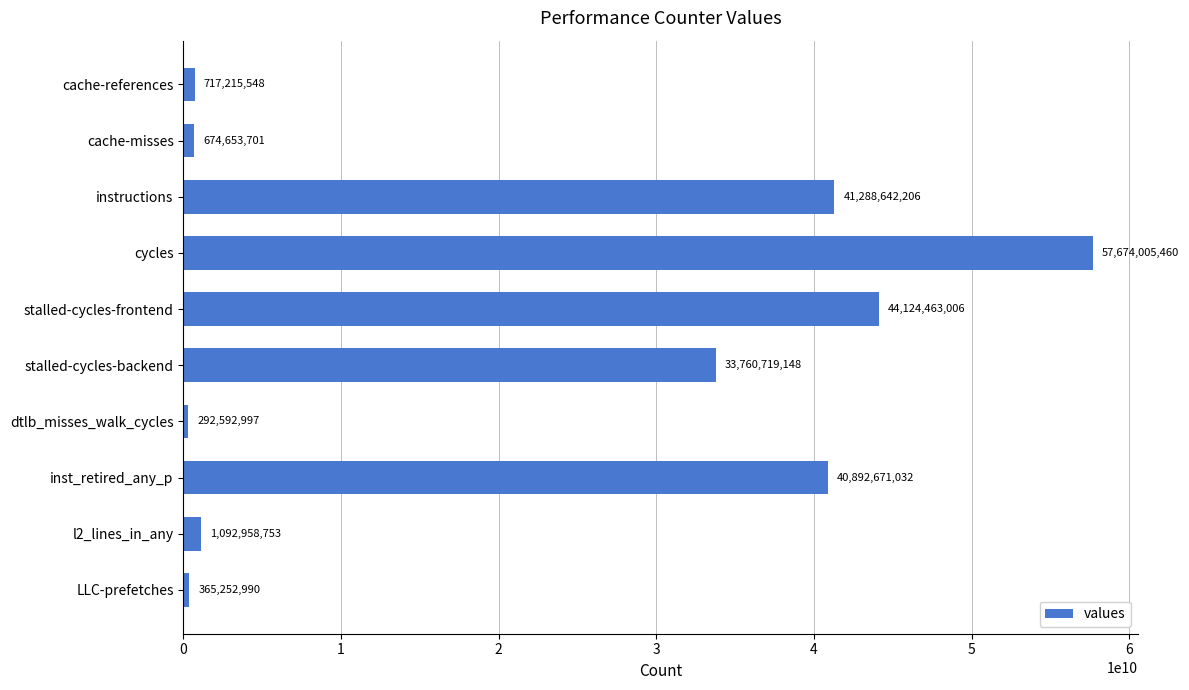

At which category does the chart reach its minimum across all series?

dtlb_misses_walk_cycles